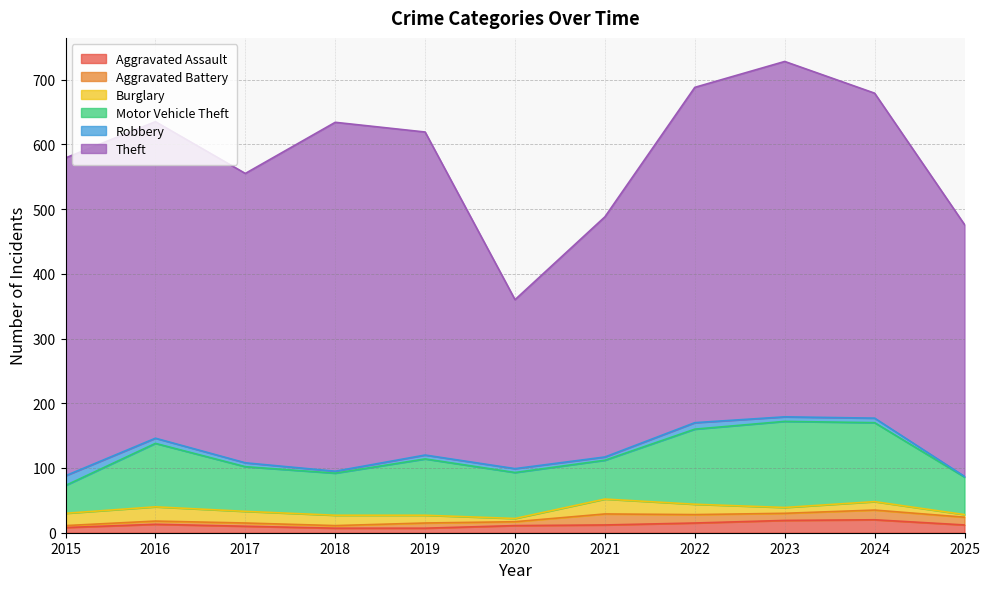

The value of Robbery at 2024 is 7. True or false?

True